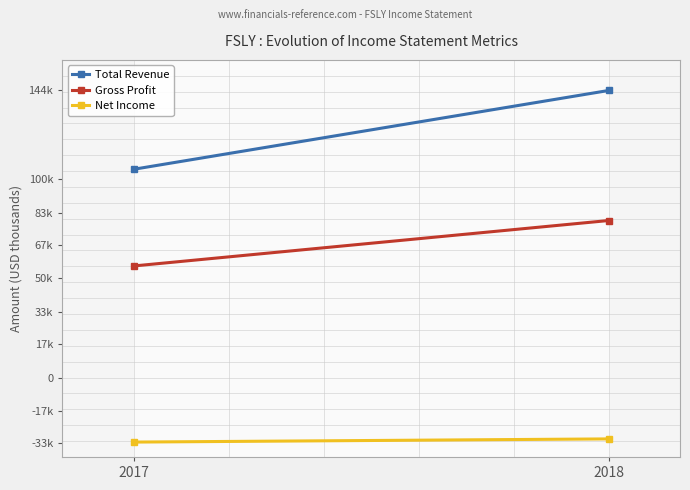

What is the total value across all series at 2017?

128600